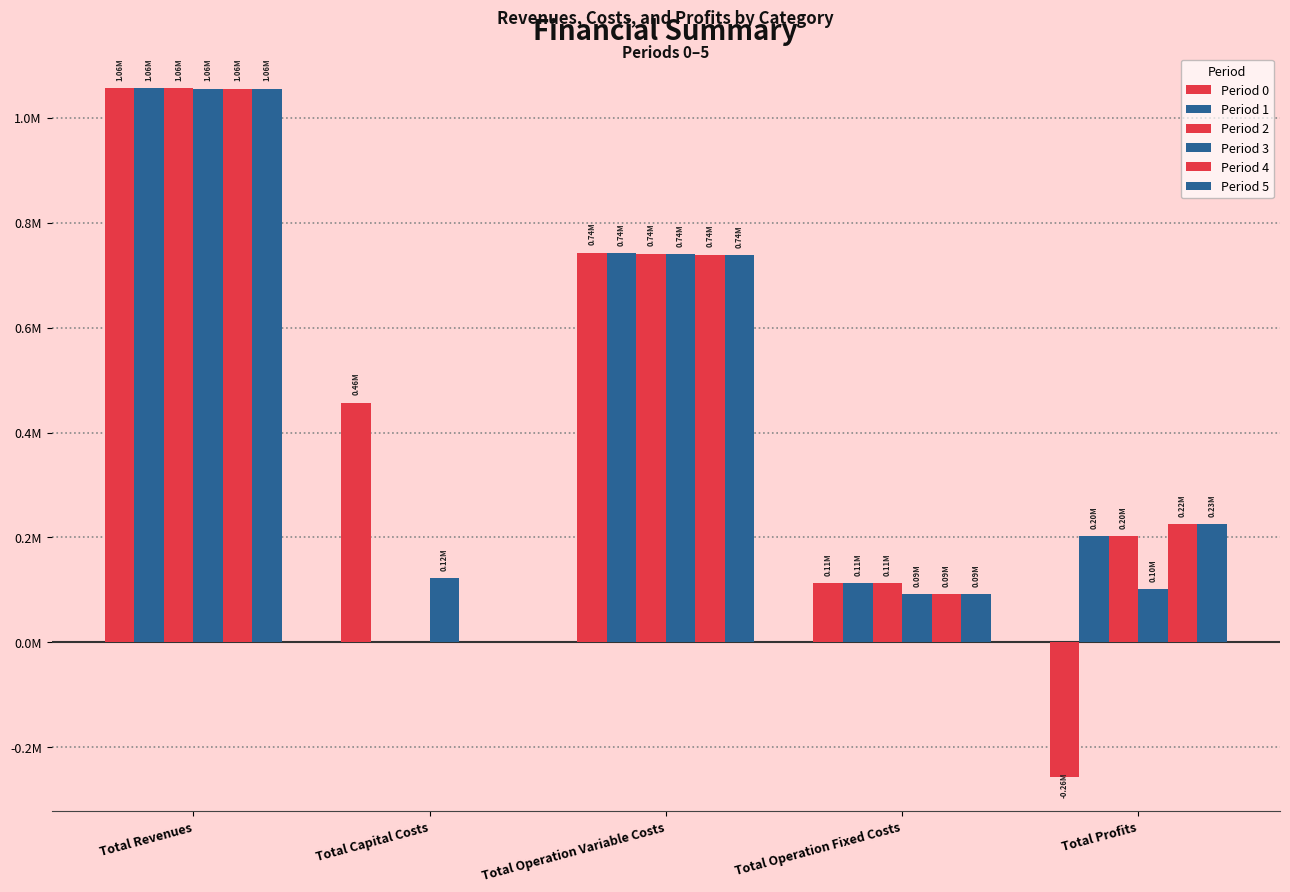

Reading right to left, transcribe all the data shown in this chart.

Period 0: -255779.7	112546.0	742815.0	456896.0	1056477.3
Period 1: 202120.6	112546.0	741810.7	0.0	1056477.3
Period 2: 203126.3	112546.0	740805.0	0.0	1056477.3
Period 3: 101491.2	91781.0	739870.2	122400.0	1055542.4
Period 4: 224899.7	91781.0	738861.7	0.0	1055542.4
Period 5: 225909.5	91781.0	737851.9	0.0	1055542.4